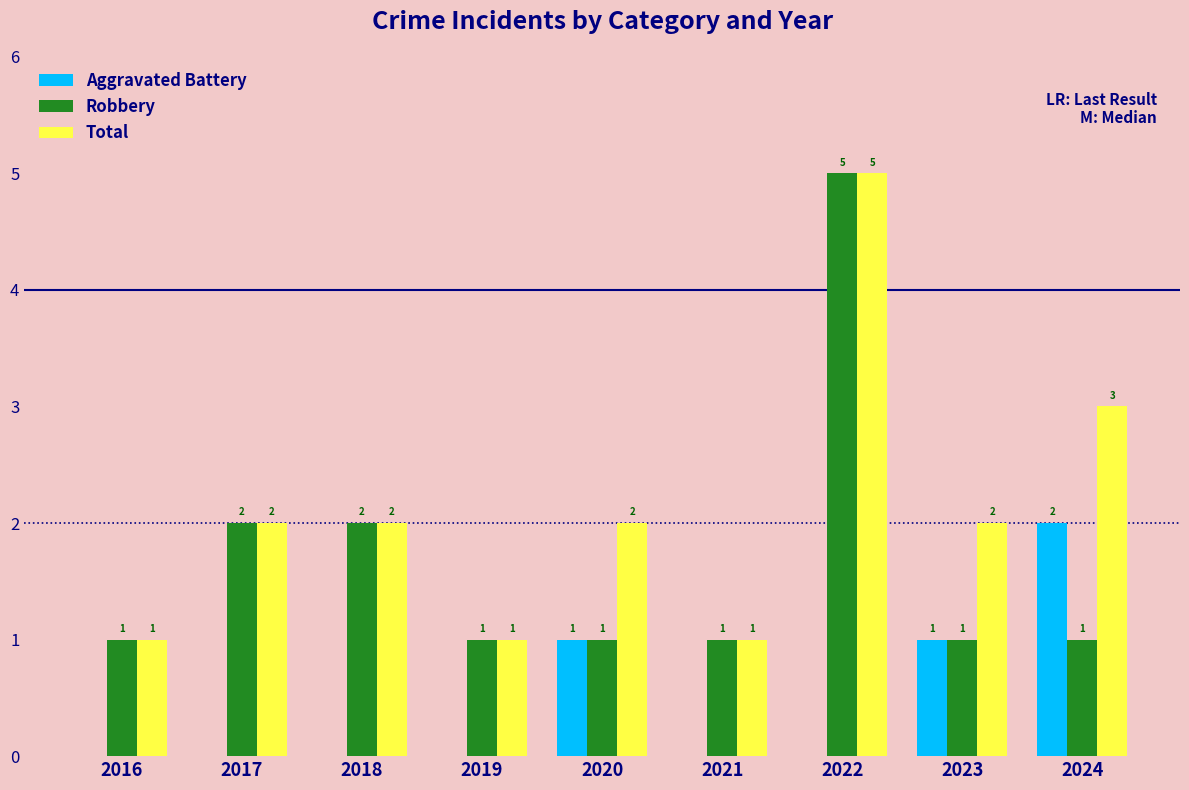

Reading left to right, extract all data points from this chart.

Aggravated Battery: 2016=0	2017=0	2018=0	2019=0	2020=1	2021=0	2022=0	2023=1	2024=2
Robbery: 2016=1	2017=2	2018=2	2019=1	2020=1	2021=1	2022=5	2023=1	2024=1
Total: 2016=1	2017=2	2018=2	2019=1	2020=2	2021=1	2022=5	2023=2	2024=3